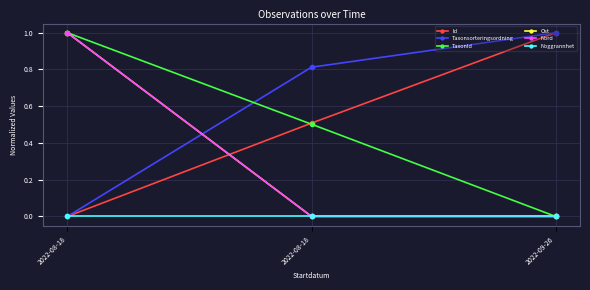

At how many categories does at least one series exceed 0?

3